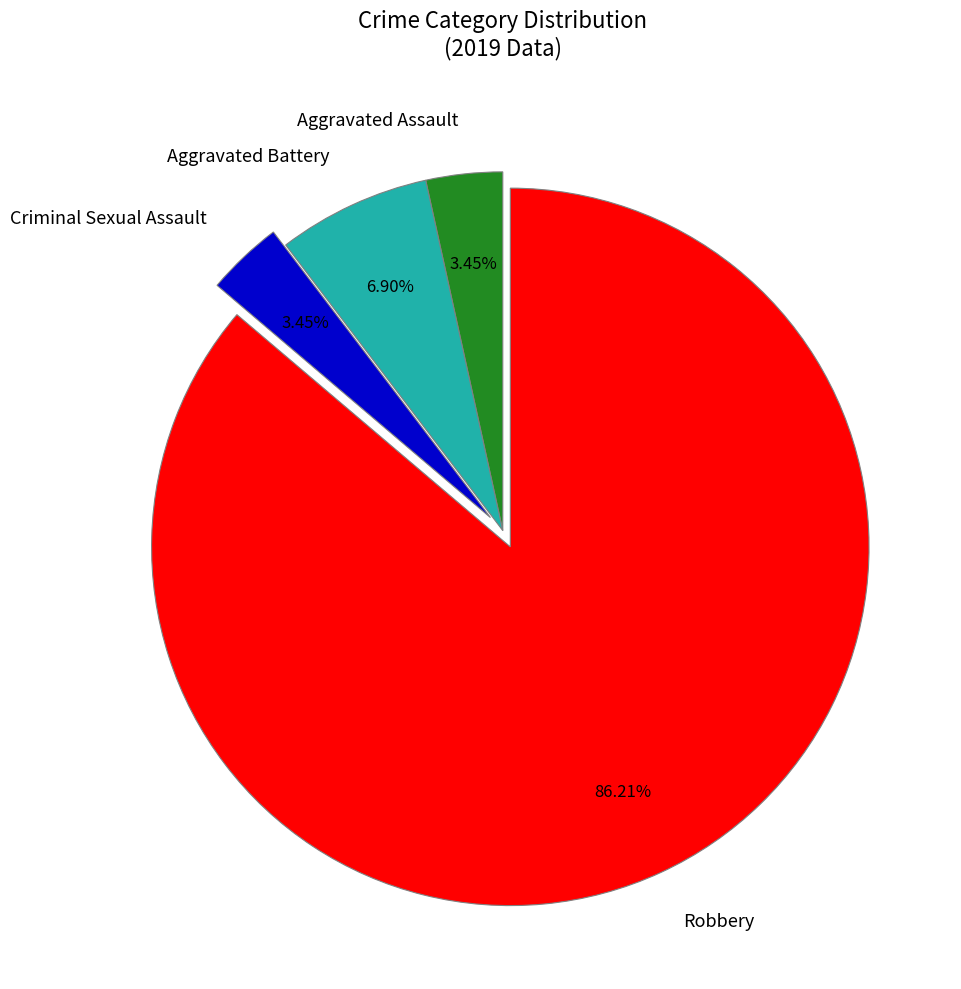

To the nearest percent, what percentage of the pie is Robbery?

86%